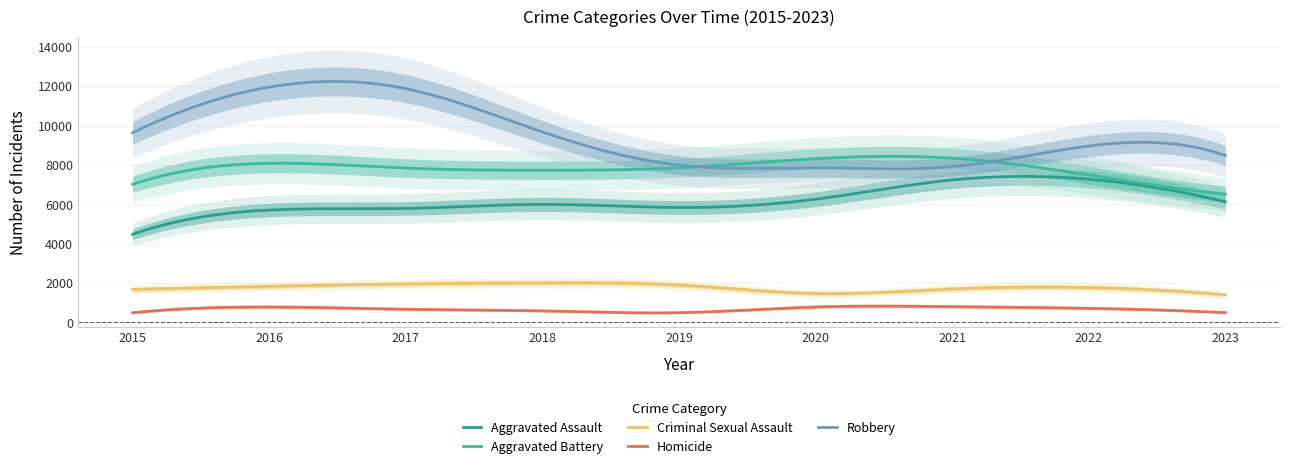

What is the maximum value shown in the chart?

11960